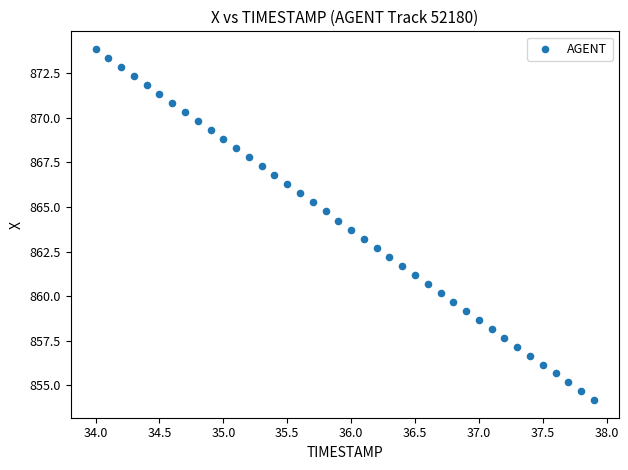

What is the range of Y values (max minus min)?

19.7